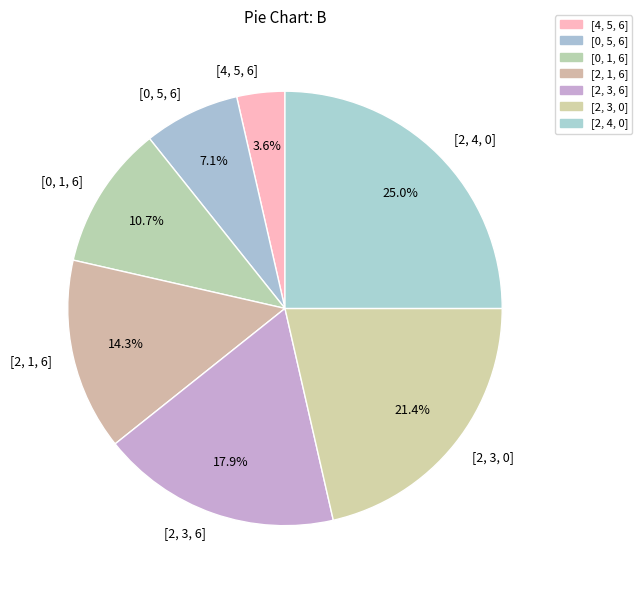

To the nearest percent, what is the average slice percentage?

14%